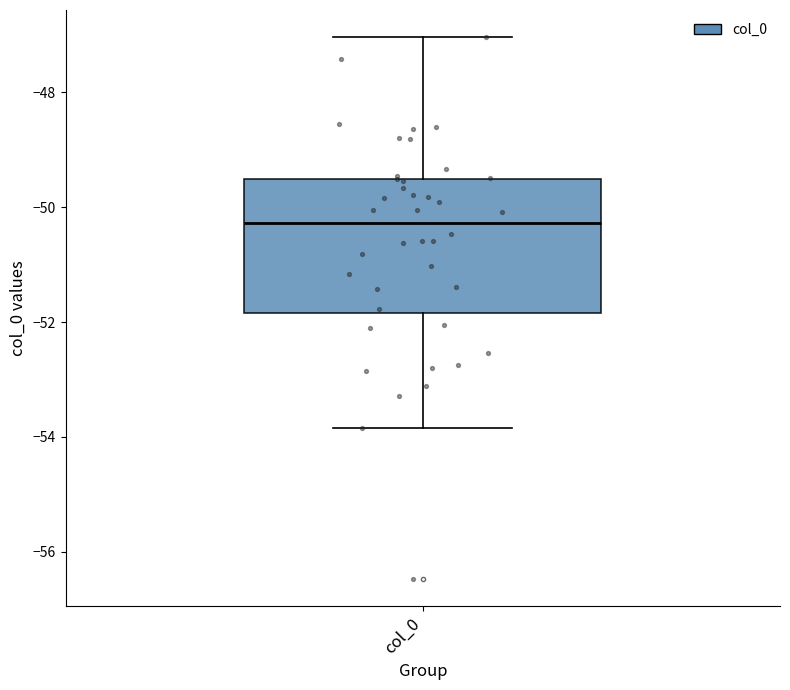

Read this box plot against the y-axis: the position of the median line, the range covered by the box, and the ends of both whiskers. The values are not printed on the chart, so give them approximately, as read against the axis.

median -50.2, box -51.8 to -49.6, whiskers -53.8 to -47.0